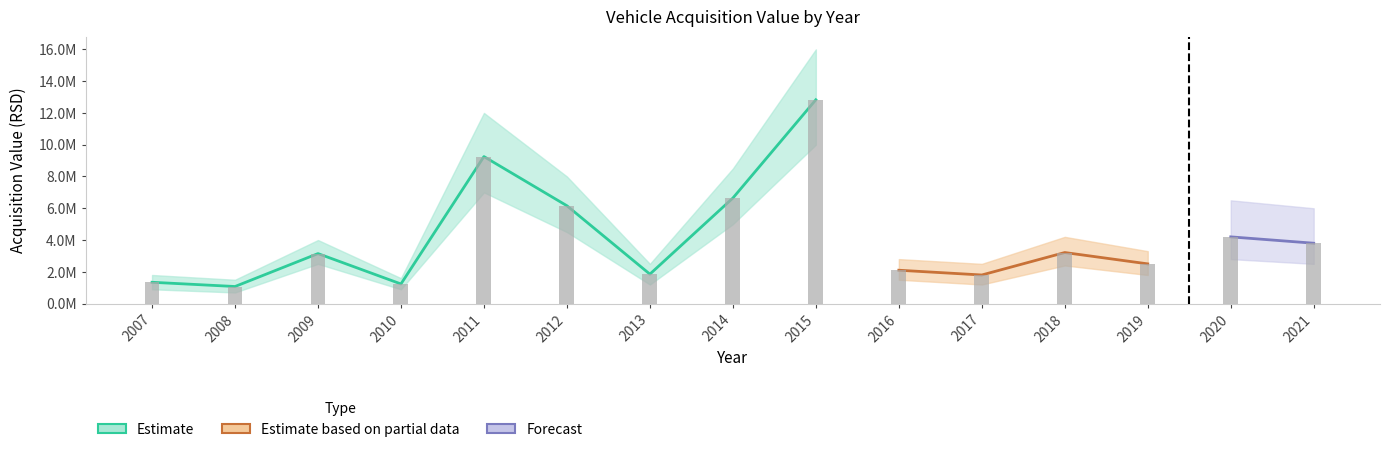

Which series changed the most between 2012 and 2014?

Estimate